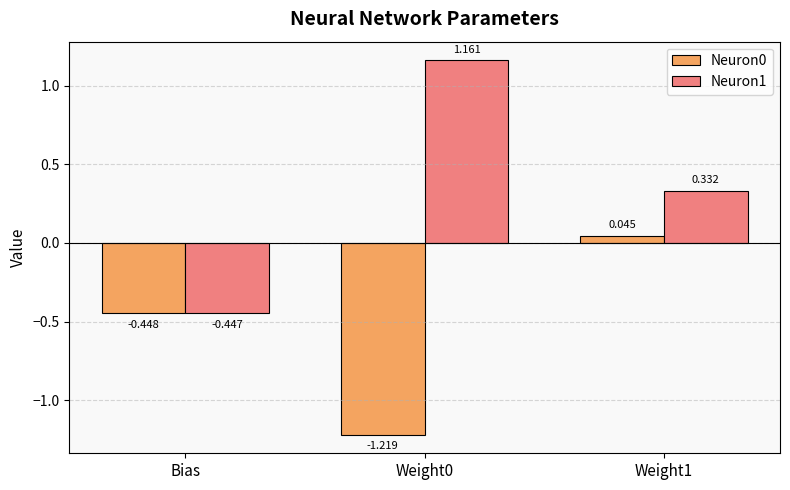

Is the value of Neuron1 at Bias greater than the value of Neuron0 at Weight0?

Yes